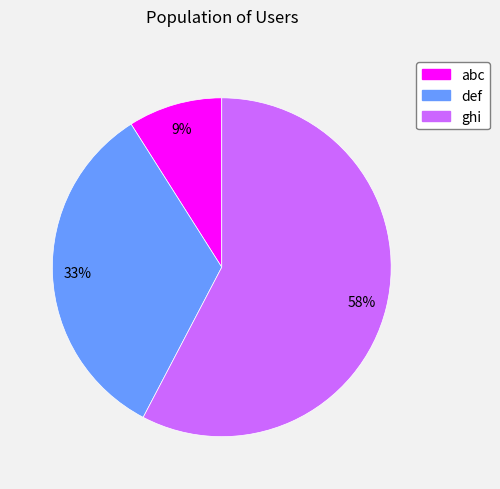

What percentage is the abc slice, to the nearest percent?

9%